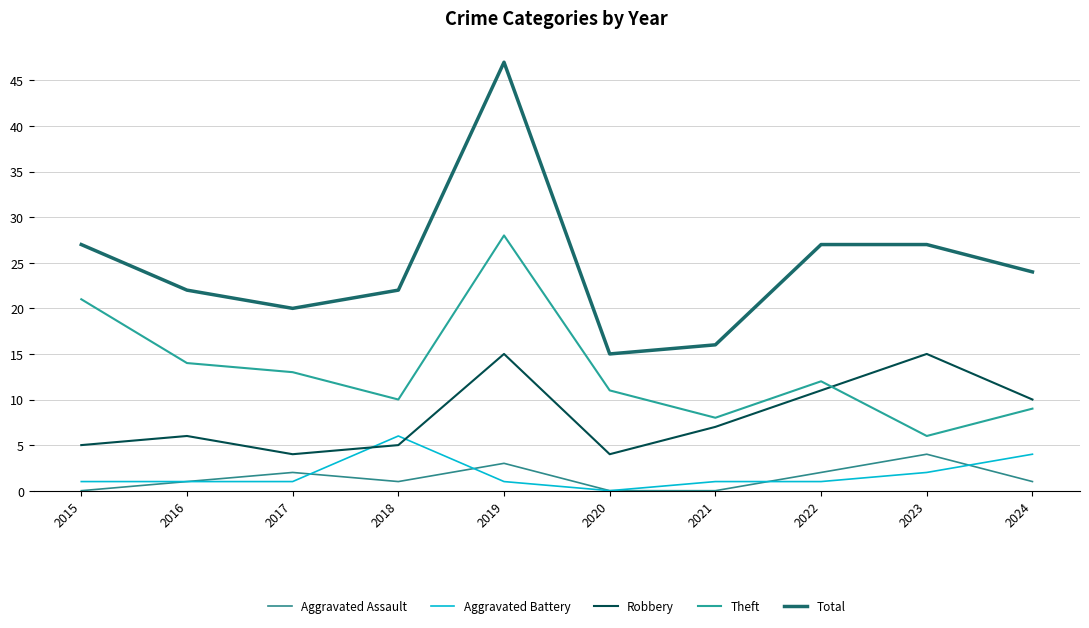

Which category has the lowest value across all series?

2015